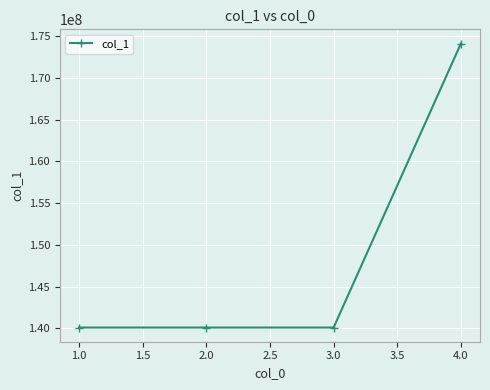

What is the smallest value displayed?

140107003